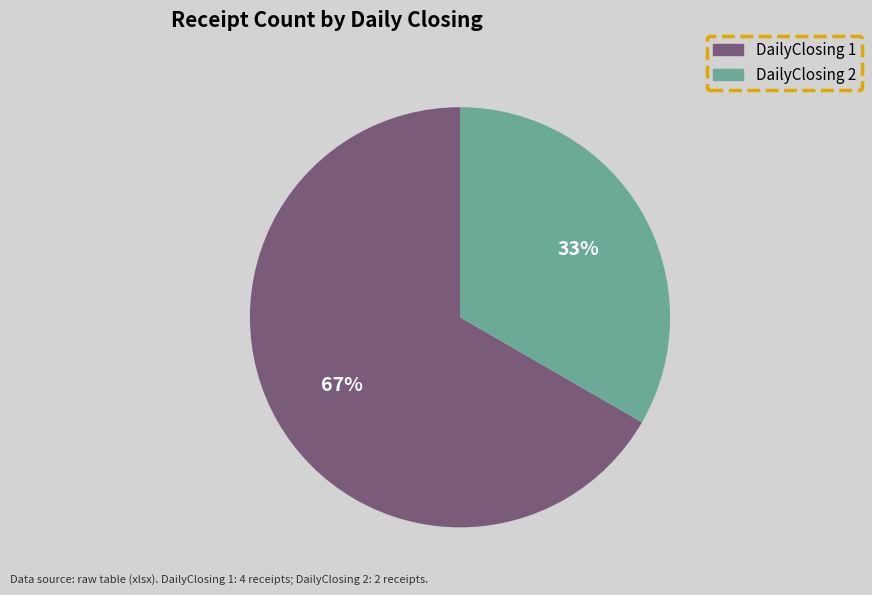

Which slice is the largest?

DailyClosing 1